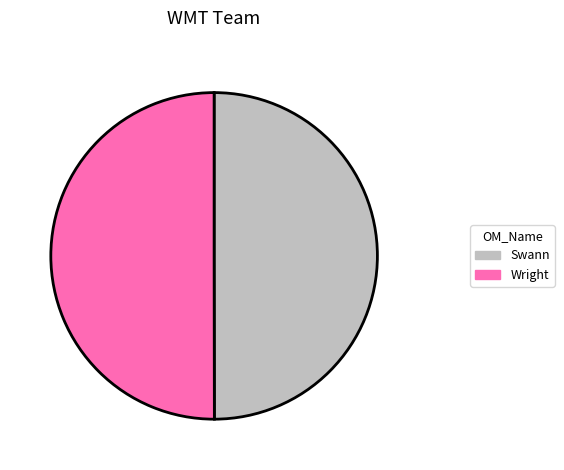

How many segments does this pie chart have?

2